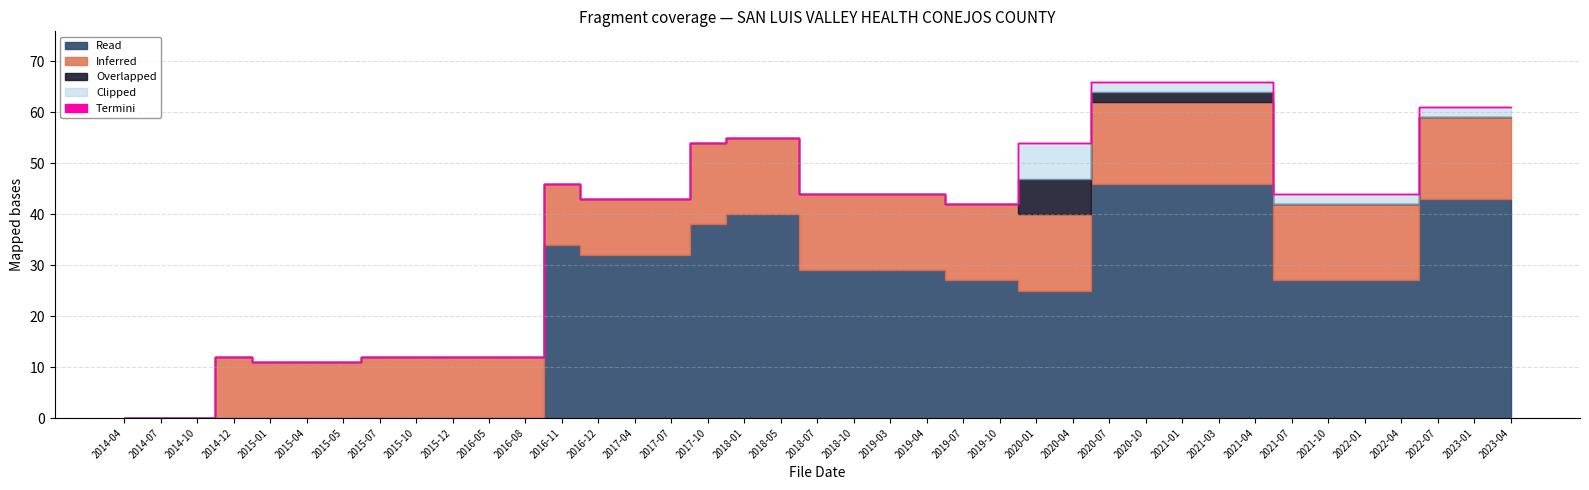

What is the sum of all Inferred values?

504